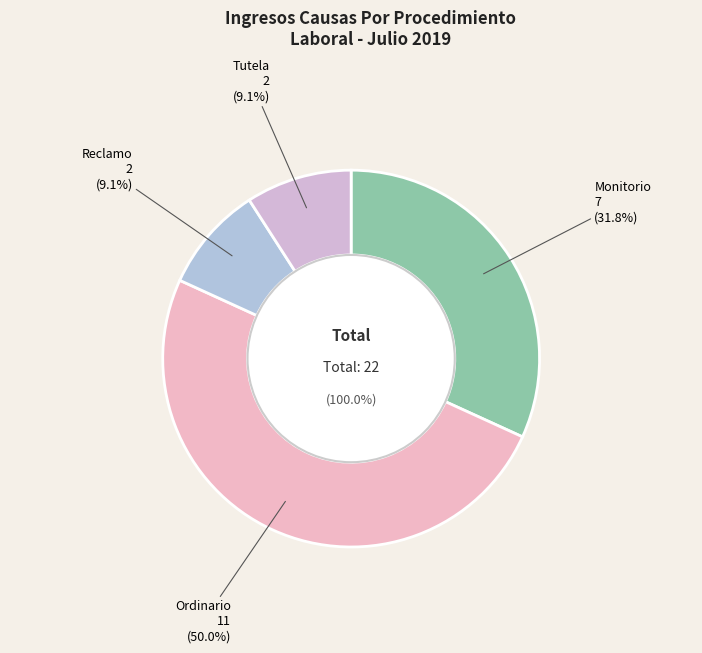

How much of the chart is everything except Tutela?

90.9%